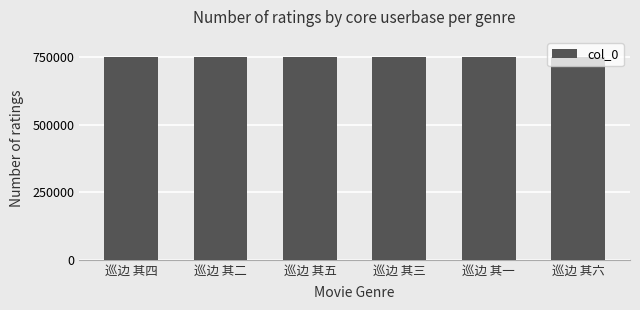

Approximately how many times larger is the value at 巡边 其五 compared to 巡边 其六?

1.0